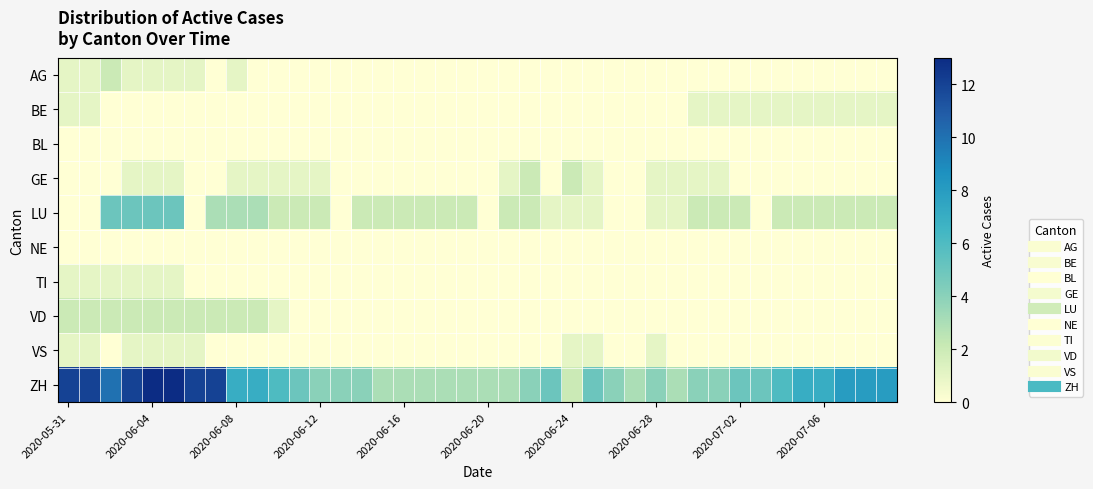

Reading left to right, what are all the values shown in this chart?

AG: 1	1	2	1	1	1	1	0	1	0	0	0	0	0	0	0	0	0	0	0	0	0	0	0	0	0	0	0	0	0	0	0	0	0	0	0	0	0	0	0
BE: 1	1	0	0	0	0	0	0	0	0	0	0	0	0	0	0	0	0	0	0	0	0	0	0	0	0	0	0	0	0	1	1	1	1	1	1	1	1	1	1
BL: 0	0	0	0	0	0	0	0	0	0	0	0	0	0	0	0	0	0	0	0	0	0	0	0	0	0	0	0	0	0	0	0	0	0	0	0	0	0	0	0
GE: 0	0	0	1	1	1	0	0	1	1	1	1	1	0	0	0	0	0	0	0	0	1	2	0	2	1	0	0	1	1	1	1	0	0	0	0	0	0	0	0
LU: 0	0	5	5	5	5	0	3	3	3	2	2	2	0	2	2	2	2	2	2	0	2	2	1	1	1	0	0	1	1	2	2	2	0	2	2	2	2	2	2
NE: 0	0	0	0	0	0	0	0	0	0	0	0	0	0	0	0	0	0	0	0	0	0	0	0	0	0	0	0	0	0	0	0	0	0	0	0	0	0	0	0
TI: 1	1	1	1	1	1	0	0	0	0	0	0	0	0	0	0	0	0	0	0	0	0	0	0	0	0	0	0	0	0	0	0	0	0	0	0	0	0	0	0
VD: 2	2	2	2	2	2	2	2	2	2	1	0	0	0	0	0	0	0	0	0	0	0	0	0	0	0	0	0	0	0	0	0	0	0	0	0	0	0	0	0
VS: 1	1	0	1	1	1	1	0	0	0	0	0	0	0	0	0	0	0	0	0	0	0	0	0	1	1	0	0	1	0	0	0	0	0	0	0	0	0	0	0
ZH: 12	12	10	12	13	13	12	12	7	7	6	5	4	4	4	3	3	3	3	3	3	3	4	5	2	5	4	3	4	3	4	4	5	5	6	7	7	8	8	8